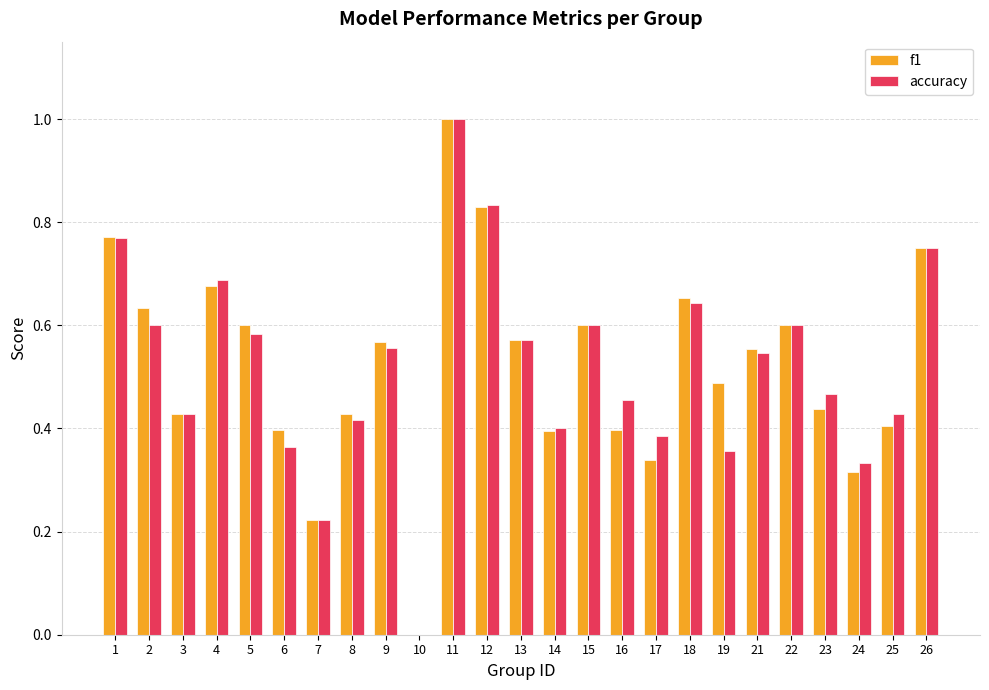

At which category is the sum across all series the highest?

11